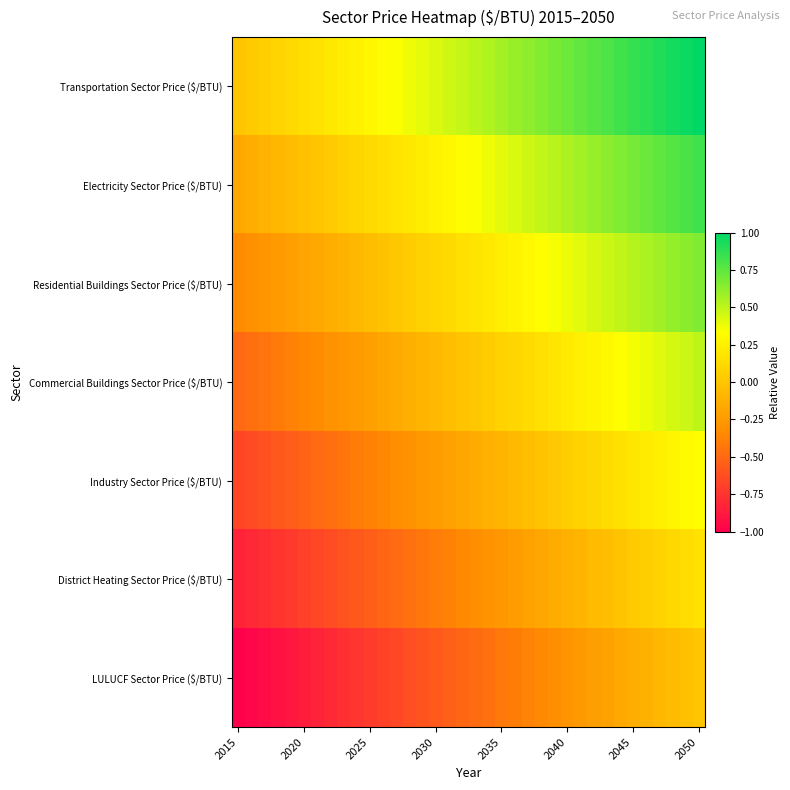

Reading left to right, transcribe all the data shown in this chart.

Transportation Sector Price ($/BTU): 0.0	0.0	0.1	0.1	0.1	0.1	0.2	0.2	0.2	0.3	0.3	0.3	0.3	0.4	0.4	0.4	0.5	0.5	0.5	0.5	0.6	0.6	0.6	0.7	0.7	0.7	0.7	0.8	0.8	0.8	0.9	0.9	0.9	0.9	1.0	1.0
Electricity Sector Price ($/BTU): -0.2	-0.1	-0.1	-0.1	-0.1	-0.0	0.0	0.0	0.1	0.1	0.1	0.1	0.2	0.2	0.2	0.3	0.3	0.3	0.3	0.4	0.4	0.4	0.5	0.5	0.5	0.5	0.6	0.6	0.6	0.7	0.7	0.7	0.7	0.8	0.8	0.8
Residential Buildings Sector Price ($/BTU): -0.3	-0.3	-0.3	-0.2	-0.2	-0.2	-0.2	-0.1	-0.1	-0.1	-0.0	-0.0	0.0	0.0	0.1	0.1	0.1	0.2	0.2	0.2	0.2	0.3	0.3	0.3	0.4	0.4	0.4	0.4	0.5	0.5	0.5	0.6	0.6	0.6	0.6	0.7
Commercial Buildings Sector Price ($/BTU): -0.5	-0.5	-0.4	-0.4	-0.4	-0.4	-0.3	-0.3	-0.3	-0.2	-0.2	-0.2	-0.2	-0.1	-0.1	-0.1	-0.0	-0.0	0.0	0.0	0.1	0.1	0.1	0.2	0.2	0.2	0.2	0.3	0.3	0.3	0.4	0.4	0.4	0.4	0.5	0.5
Industry Sector Price ($/BTU): -0.7	-0.6	-0.6	-0.6	-0.6	-0.5	-0.5	-0.5	-0.4	-0.4	-0.4	-0.4	-0.3	-0.3	-0.3	-0.2	-0.2	-0.2	-0.2	-0.1	-0.1	-0.1	-0.0	-0.0	0.0	0.0	0.1	0.1	0.1	0.2	0.2	0.2	0.2	0.3	0.3	0.3
District Heating Sector Price ($/BTU): -0.8	-0.8	-0.8	-0.7	-0.7	-0.7	-0.7	-0.6	-0.6	-0.6	-0.5	-0.5	-0.5	-0.5	-0.4	-0.4	-0.4	-0.3	-0.3	-0.3	-0.3	-0.2	-0.2	-0.2	-0.1	-0.1	-0.1	-0.1	-0.0	-0.0	0.0	0.1	0.1	0.1	0.1	0.2
LULUCF Sector Price ($/BTU): -1.0	-1.0	-0.9	-0.9	-0.9	-0.9	-0.8	-0.8	-0.8	-0.7	-0.7	-0.7	-0.7	-0.6	-0.6	-0.6	-0.5	-0.5	-0.5	-0.5	-0.4	-0.4	-0.4	-0.3	-0.3	-0.3	-0.3	-0.2	-0.2	-0.2	-0.1	-0.1	-0.1	-0.1	-0.0	0.0